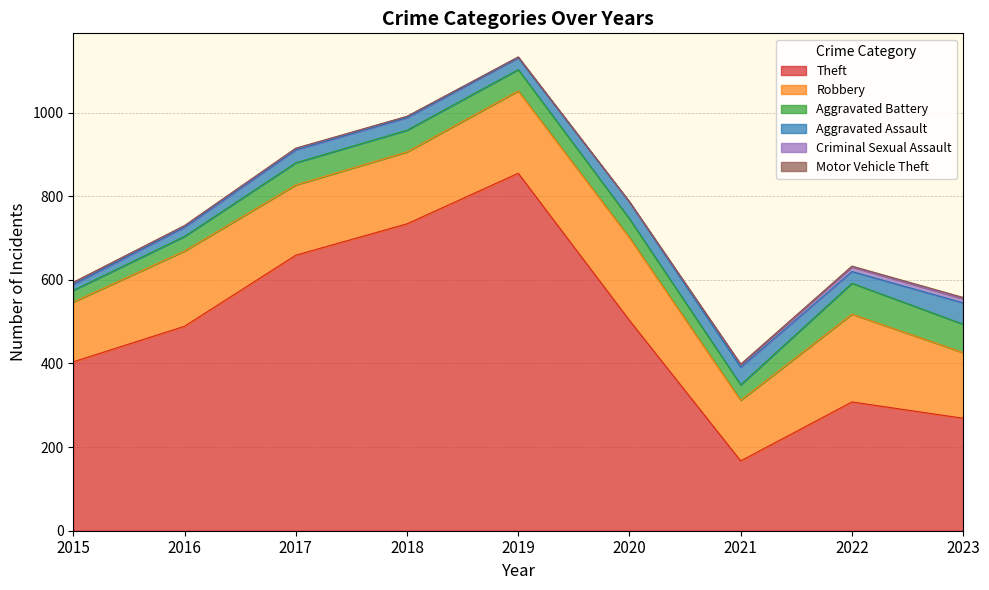

At which category does the chart reach its minimum across all series?

2020